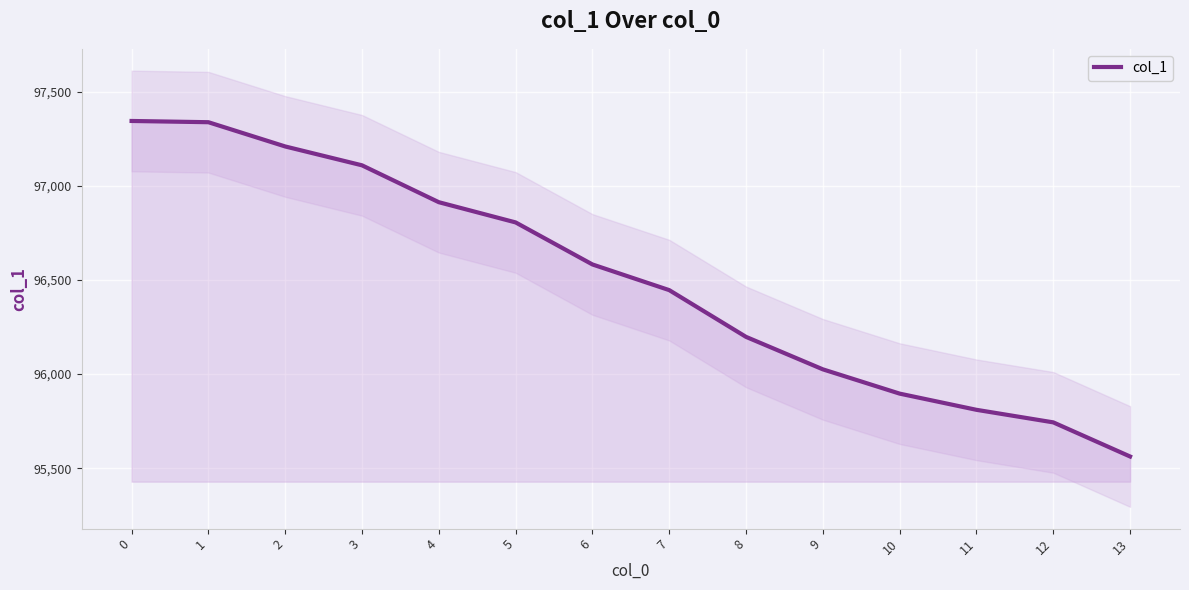

True or false: the data shows 147558.7 at 7.

False